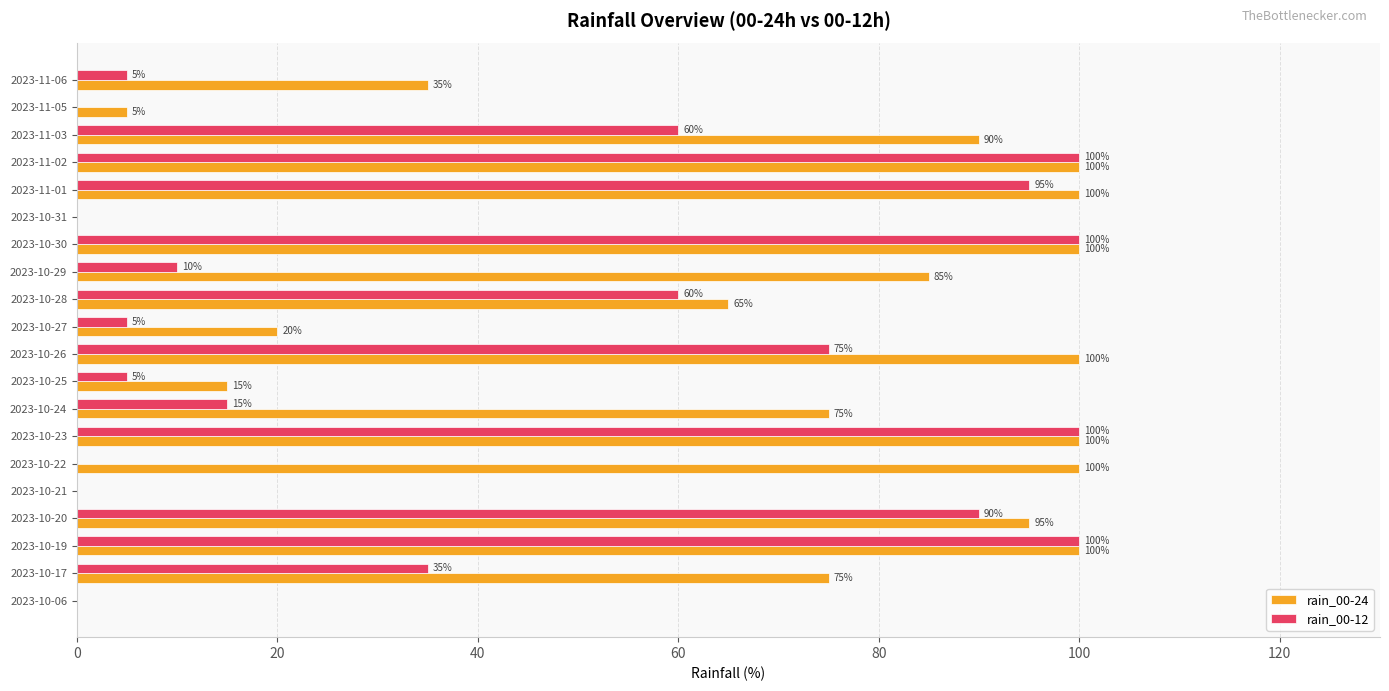

What is the sum of all rain_00-24 values?

1260